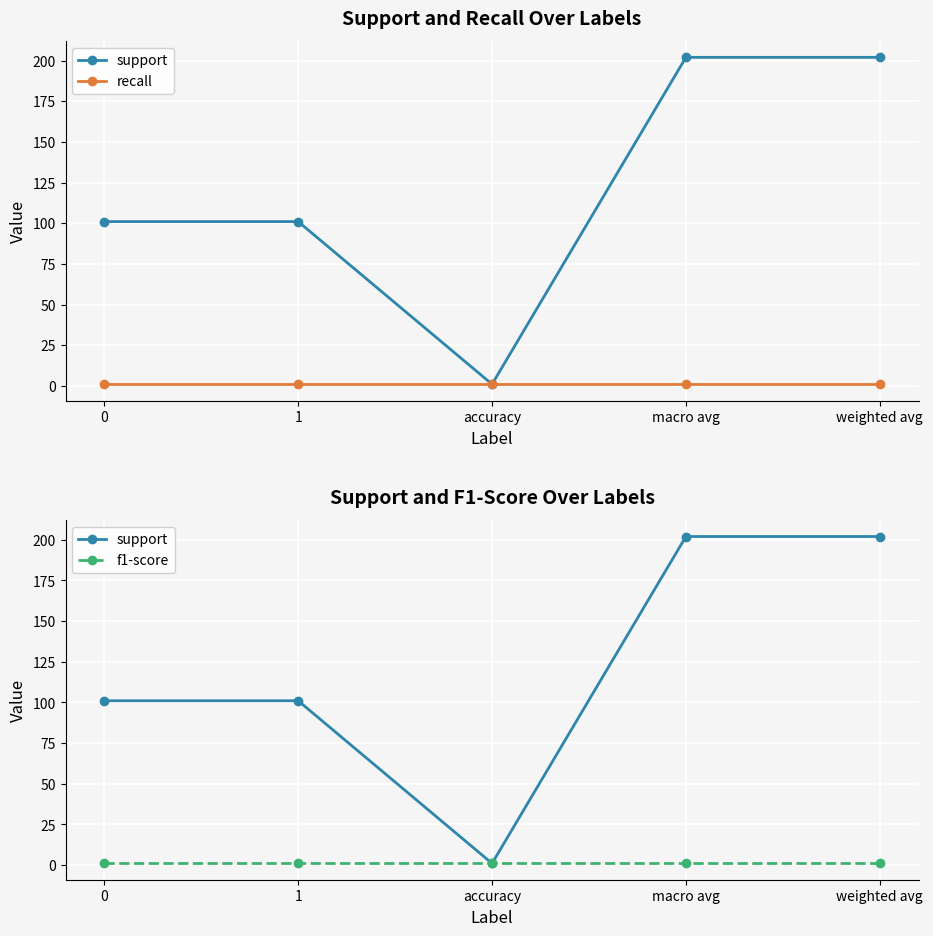

Reading left to right, what are all the values shown in this chart?

support: 0=101	1=101	accuracy=1	macro avg=202	weighted avg=202
recall: 0=1	1=1	accuracy=1	macro avg=1	weighted avg=1
f1-score: 0=1	1=1	accuracy=1	macro avg=1	weighted avg=1